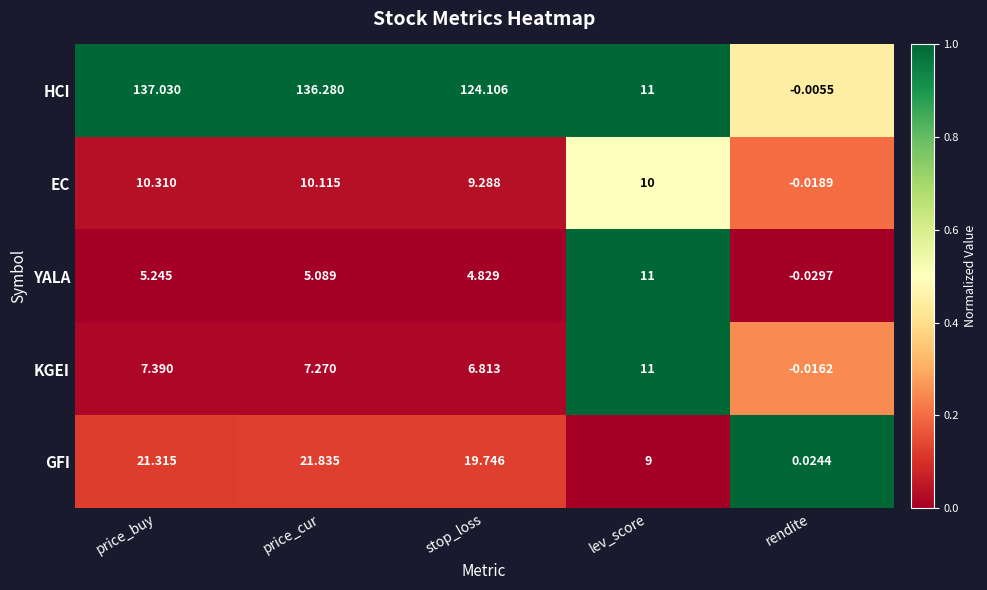

At which category is the sum across all series the highest?

price_buy